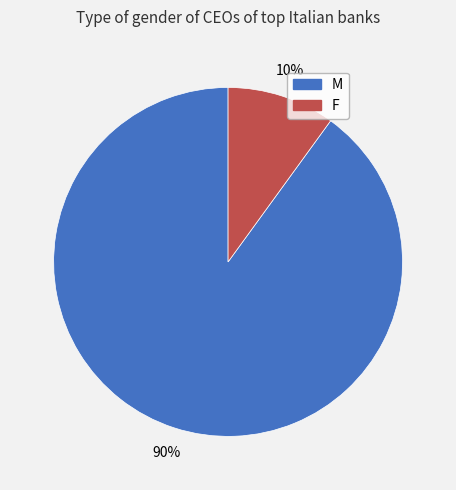

What is the largest slice in the pie chart?

M